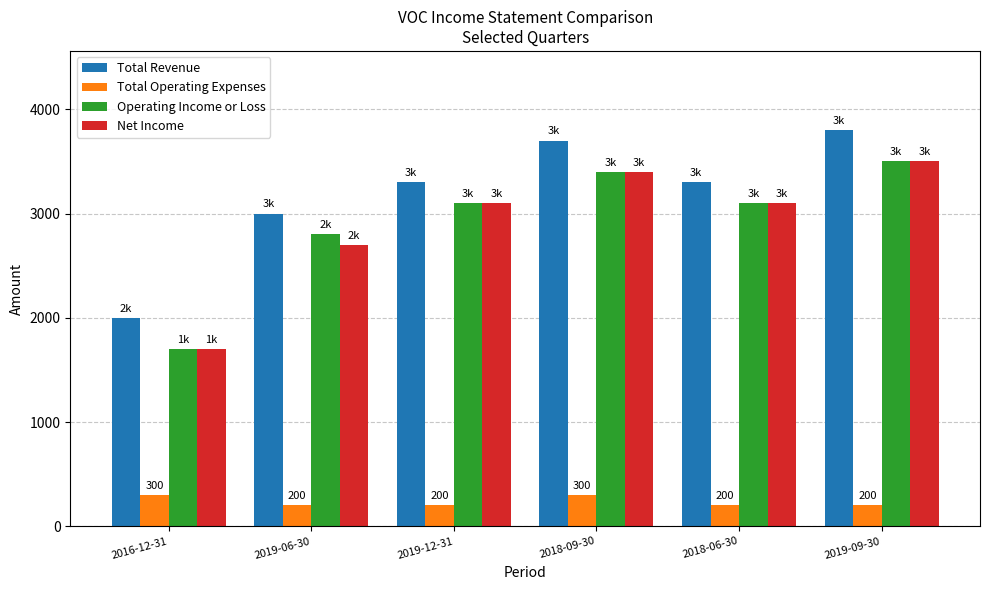

The value of Operating Income or Loss at 2019-09-30 is 3500. True or false?

True